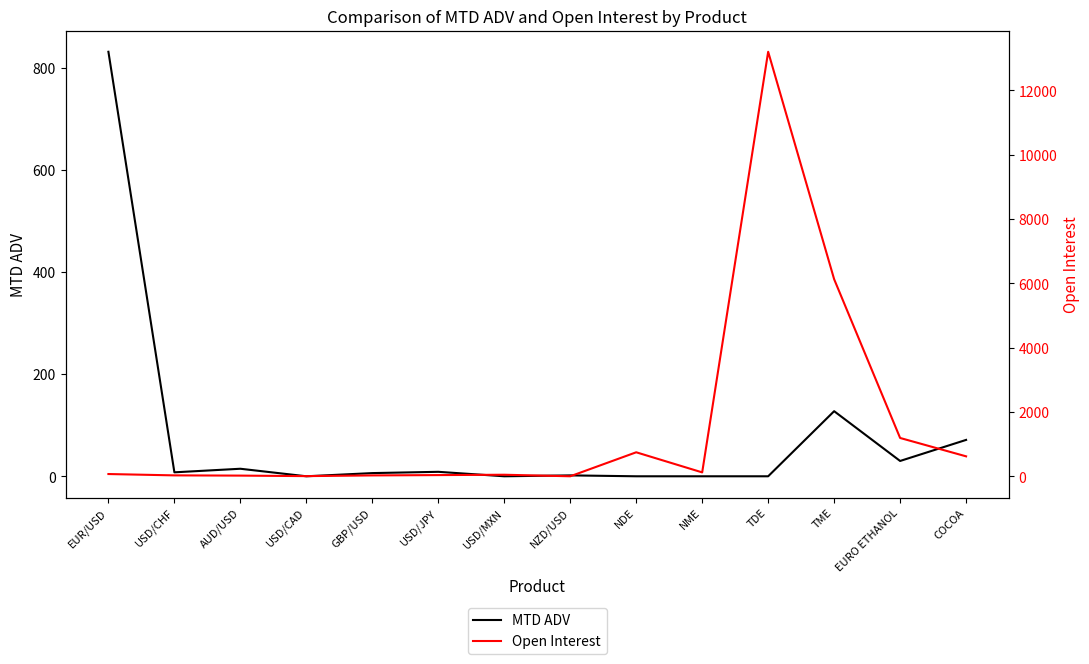

True or false: Open Interest has more than 1 points higher than both neighbors.

True